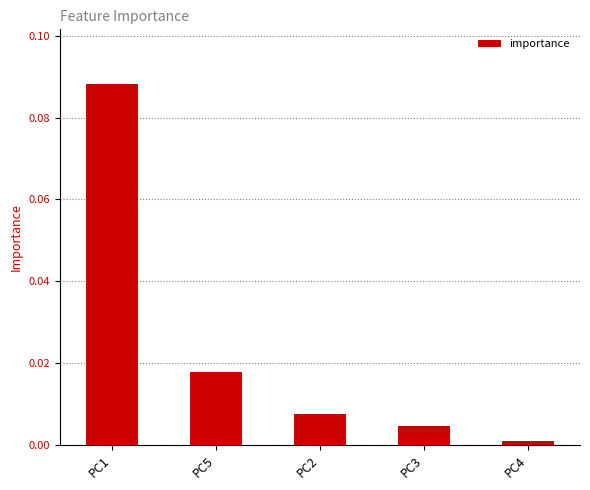

Which label corresponds to the largest value in the chart?

PC1